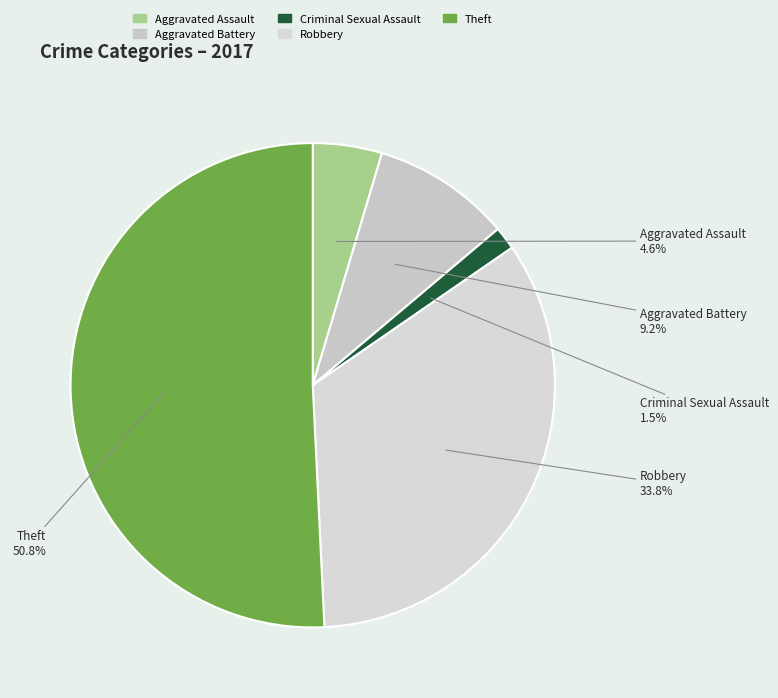

What is the largest slice in the pie chart?

Theft